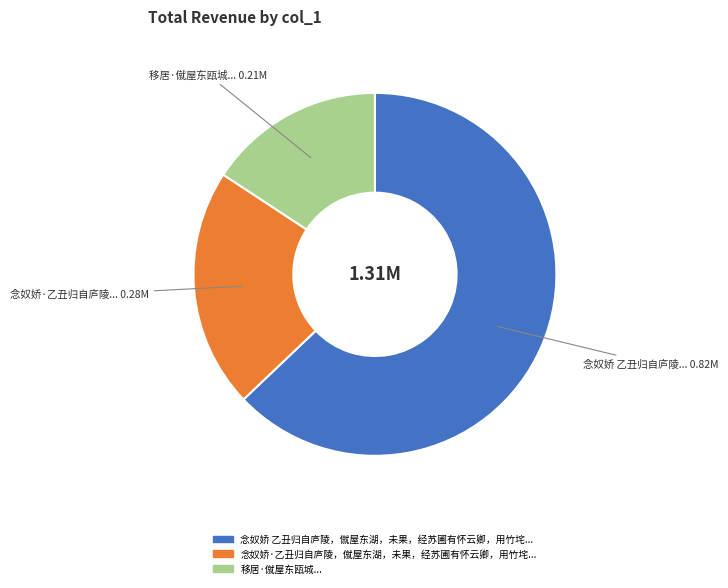

Is there any slice that represents more than half of the pie?

Yes